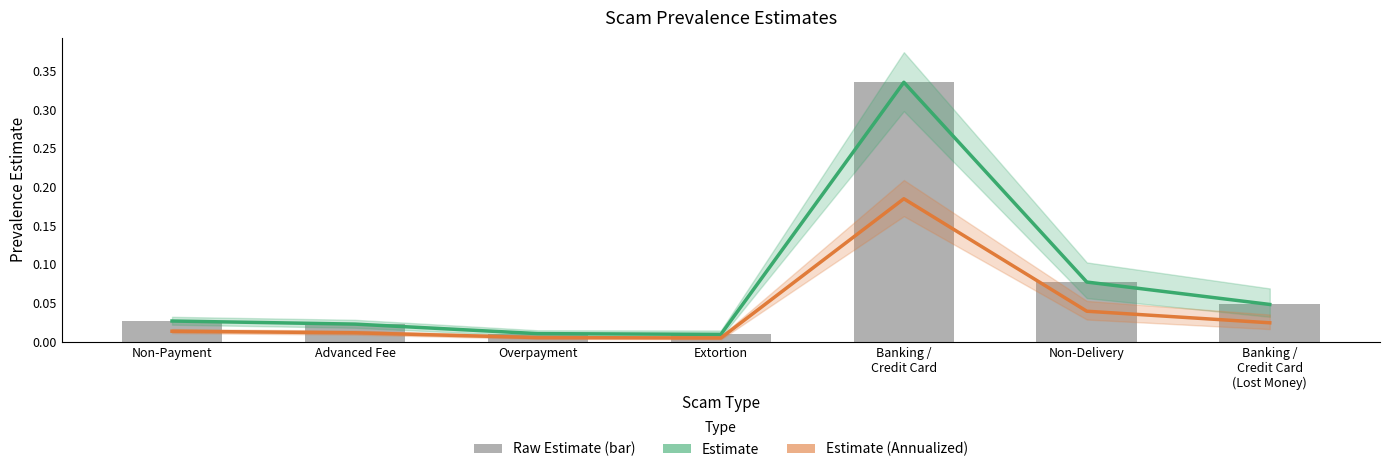

Which series changed the most between Banking /
Credit Card and Banking /
Credit Card
(Lost Money)?

Estimate